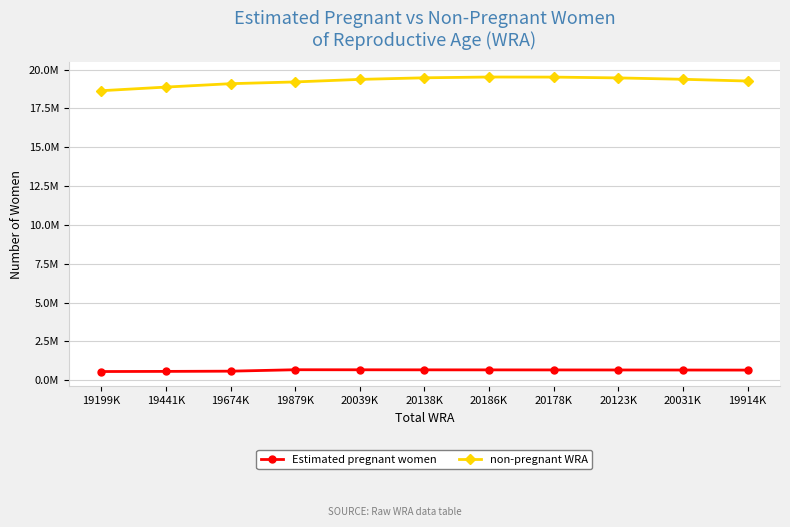

Does the chart have visible grid lines?

Yes